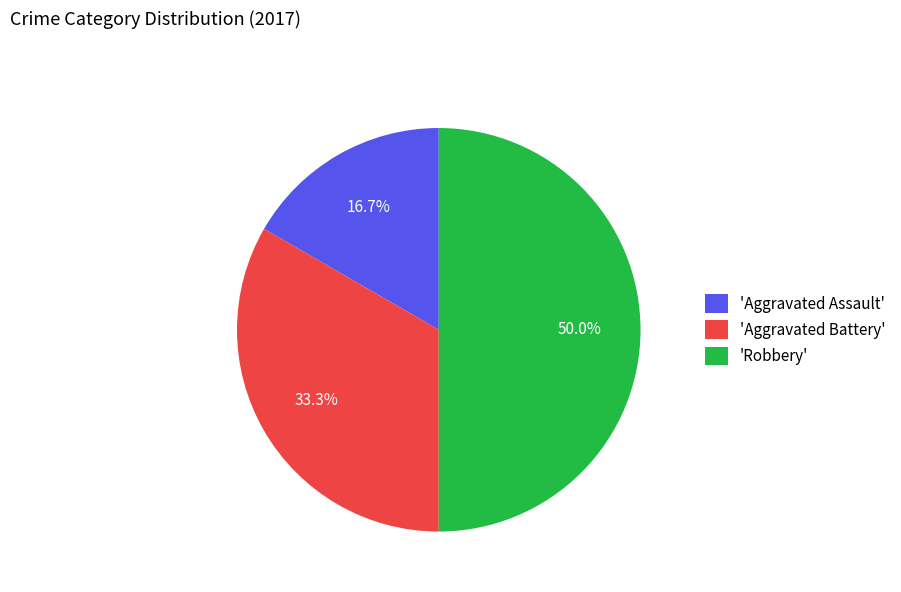

Rank the categories by value from highest to lowest.

'Robbery', 'Aggravated Battery', 'Aggravated Assault'